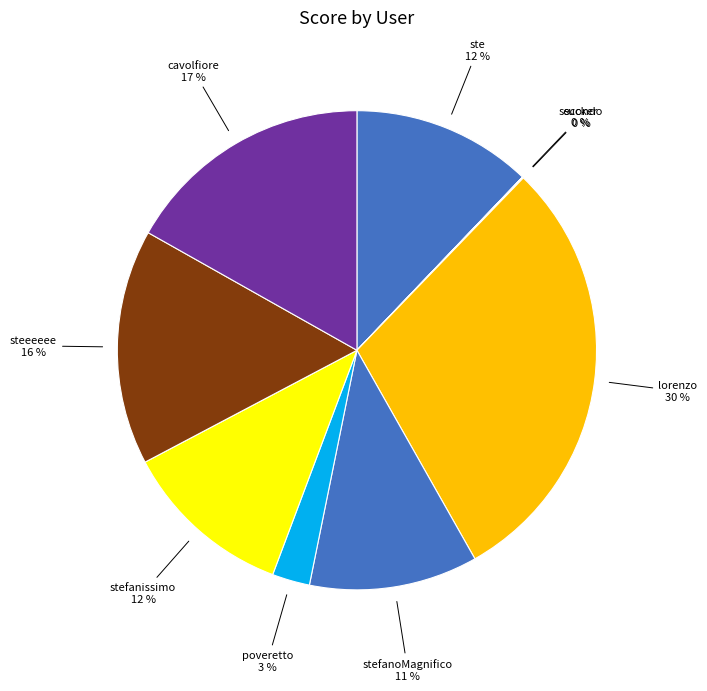

Does poveretto account for over 50% of the chart?

No